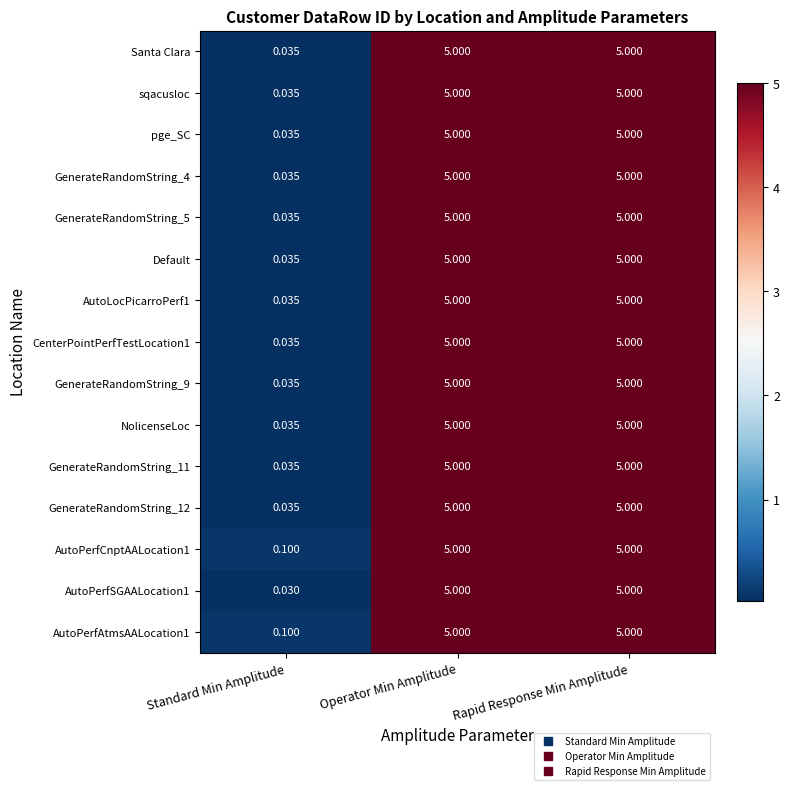

Which series has the widest spread of values?

AutoPerfSGAALocation1